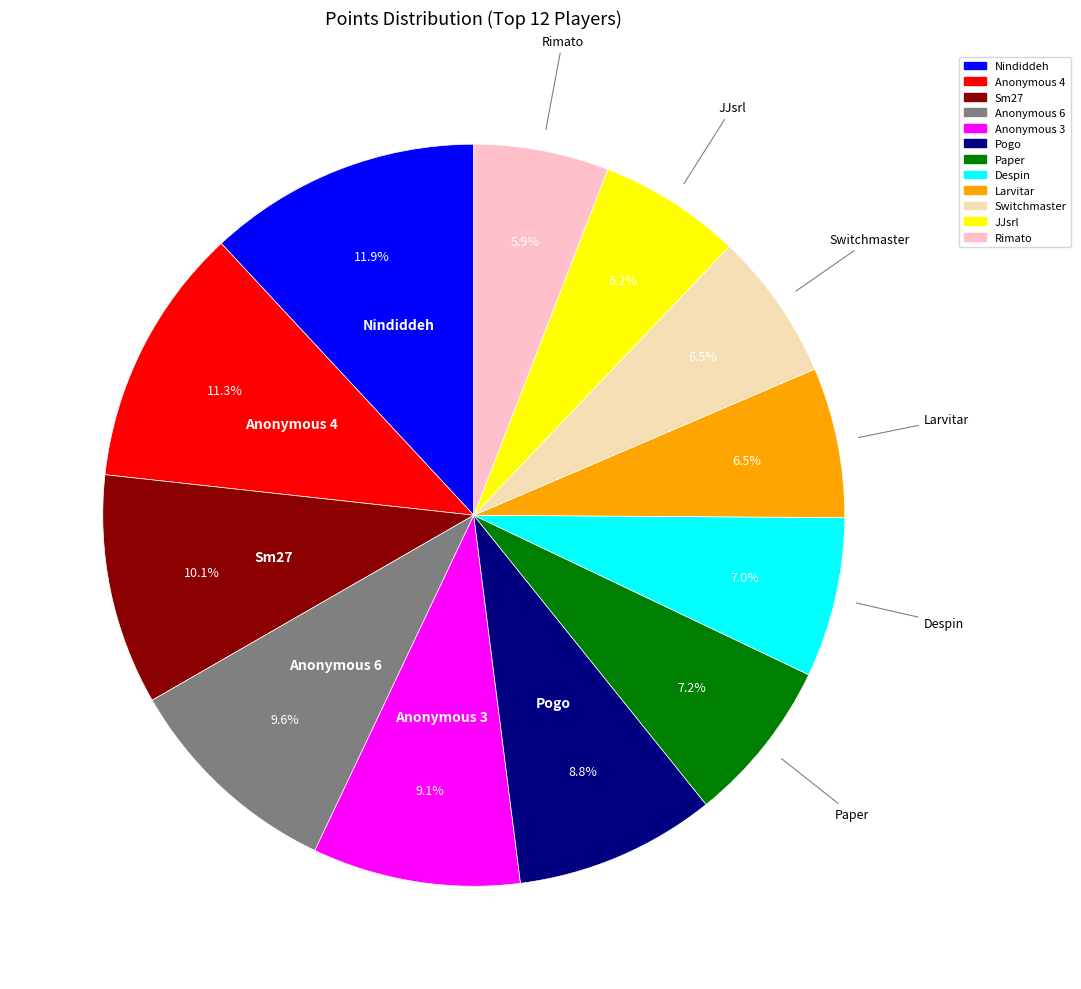

To the nearest percent, what percentage of the pie is Nindiddeh?

12%